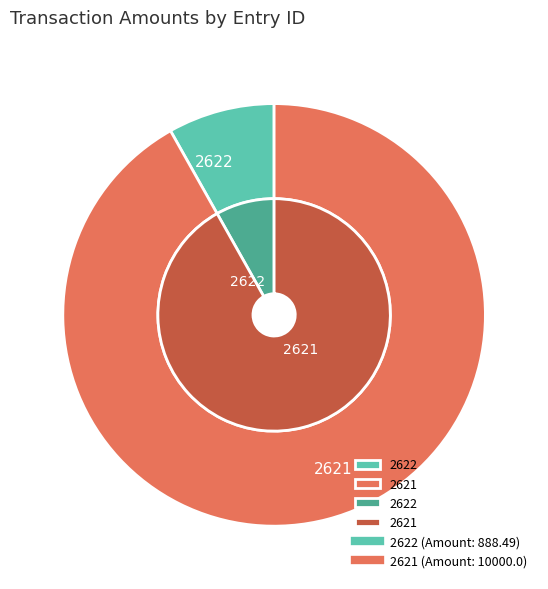

To the nearest percent, what percentage of the pie is 2621?

92%